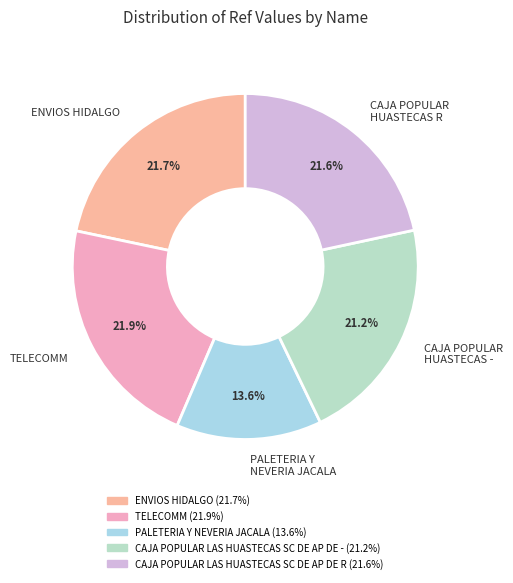

What percentage is the PALETERIA Y NEVERIA JACALA slice, to the nearest percent?

14%